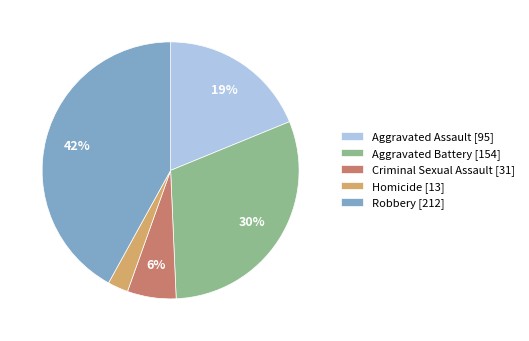

To the nearest percent, what percentage of the pie is Criminal Sexual Assault?

6%